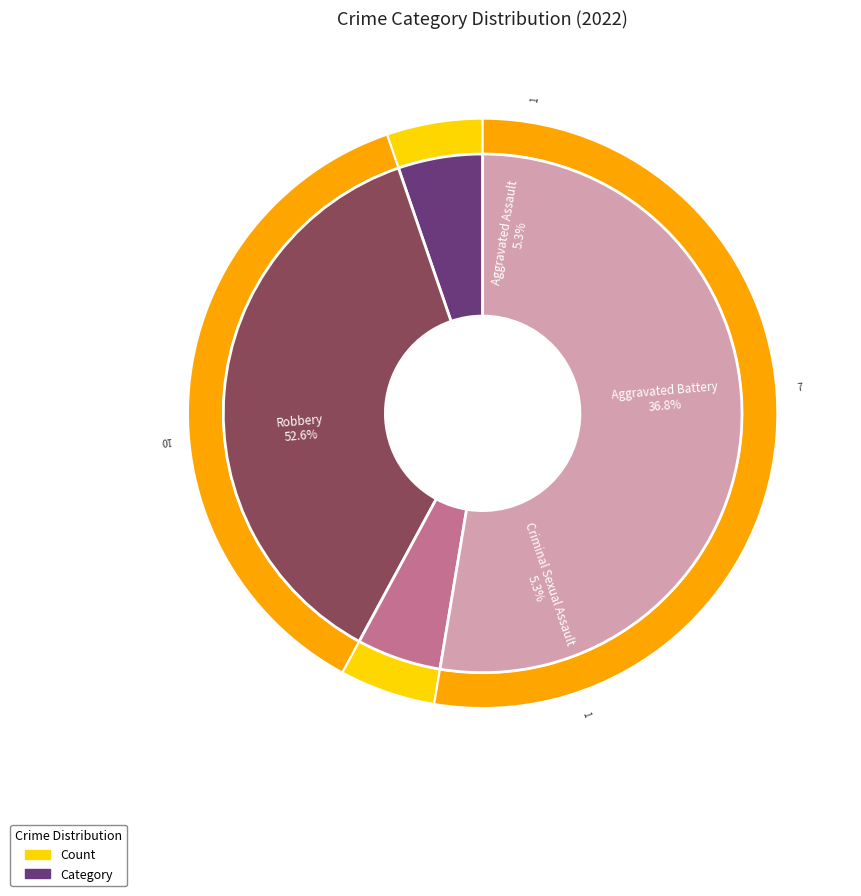

To the nearest percent, what is the difference between the largest and smallest slice percentages?

47%